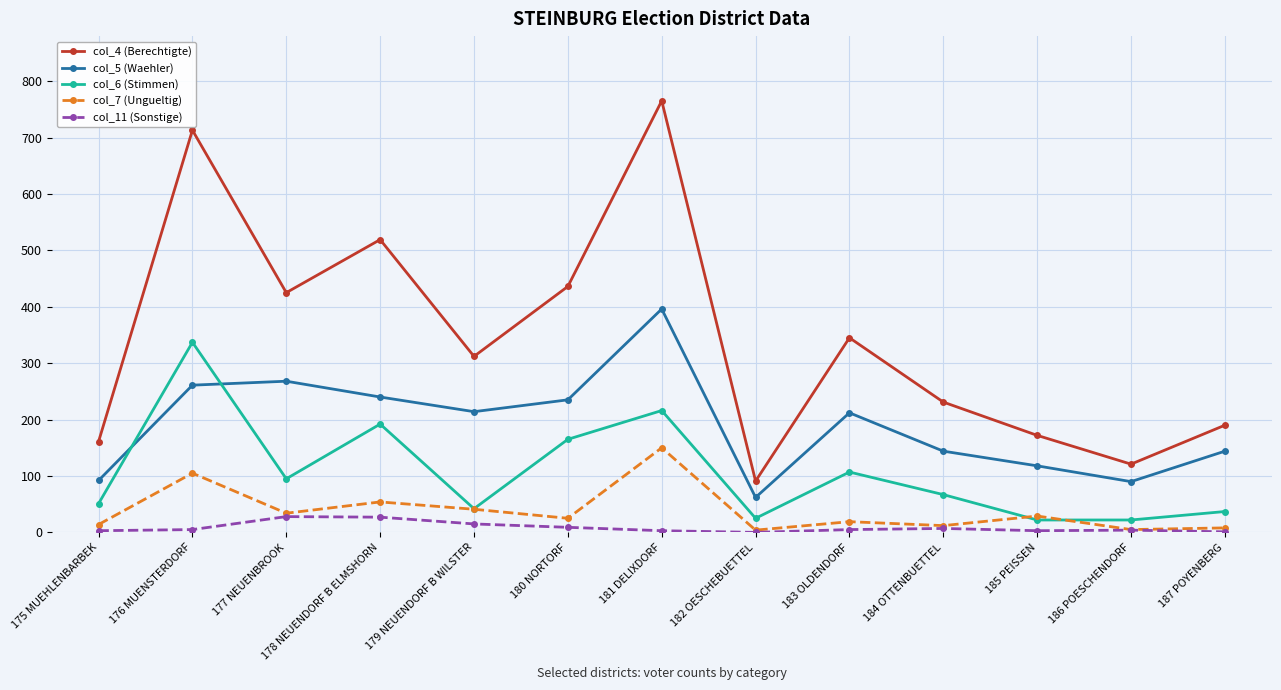

At which label is col_5 (Waehler) closest to 229?

180 NORTORF